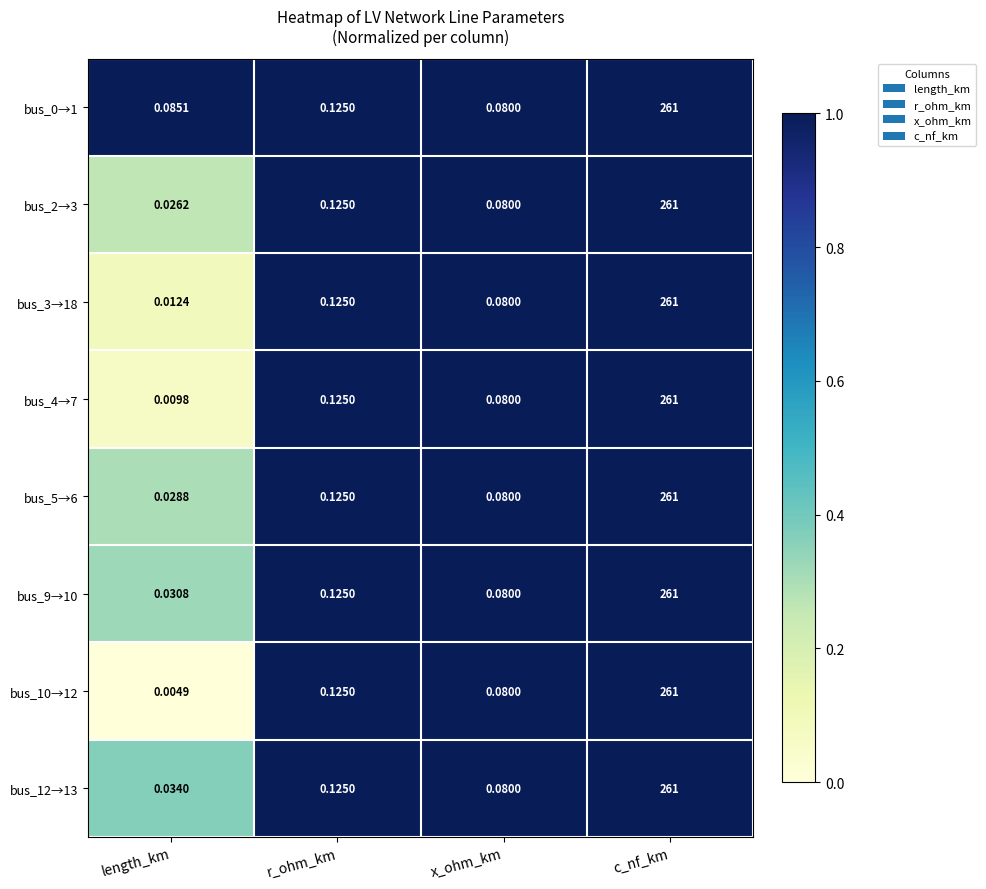

Where is bus_4→7 nearest to the value 130?

r_ohm_km